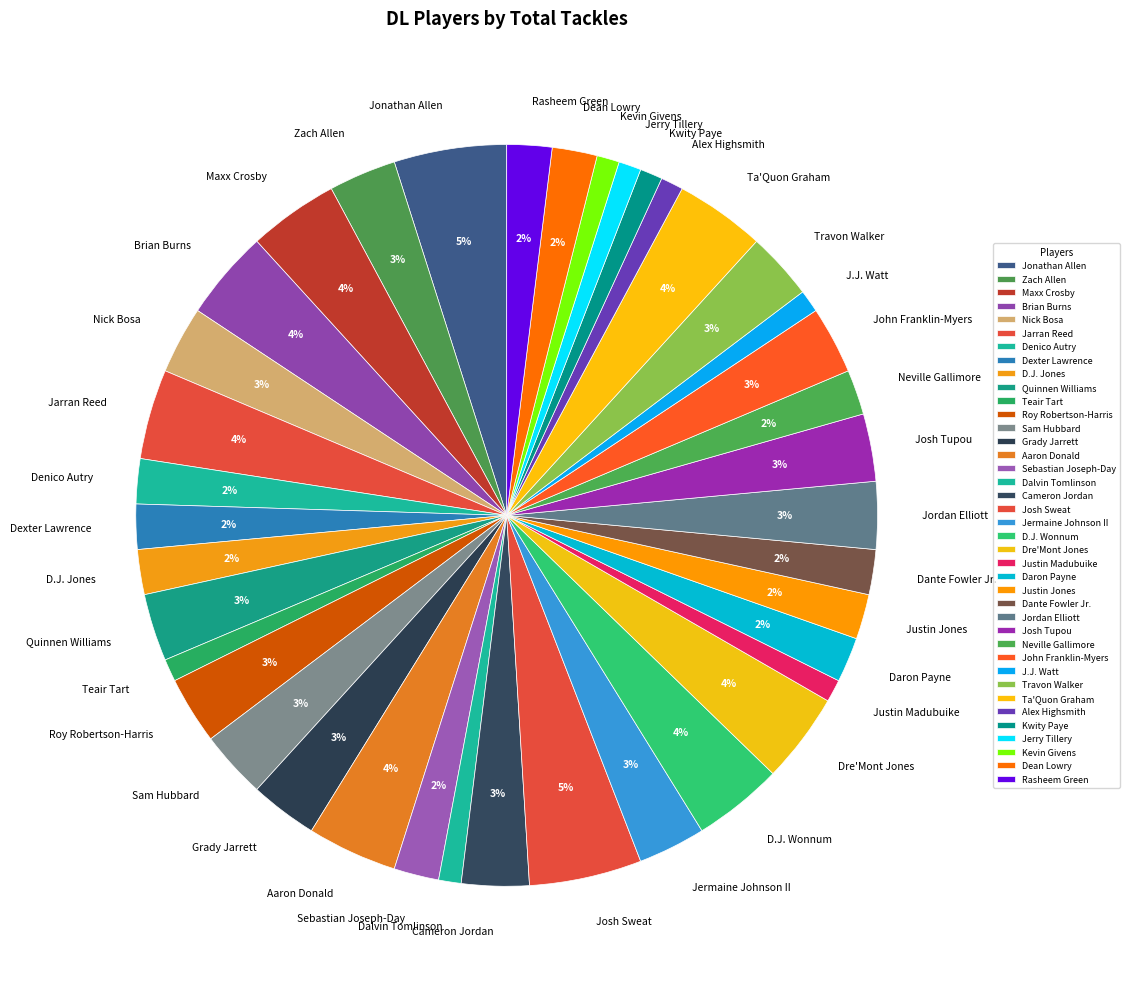

To the nearest percent, what is the average slice percentage?

3%